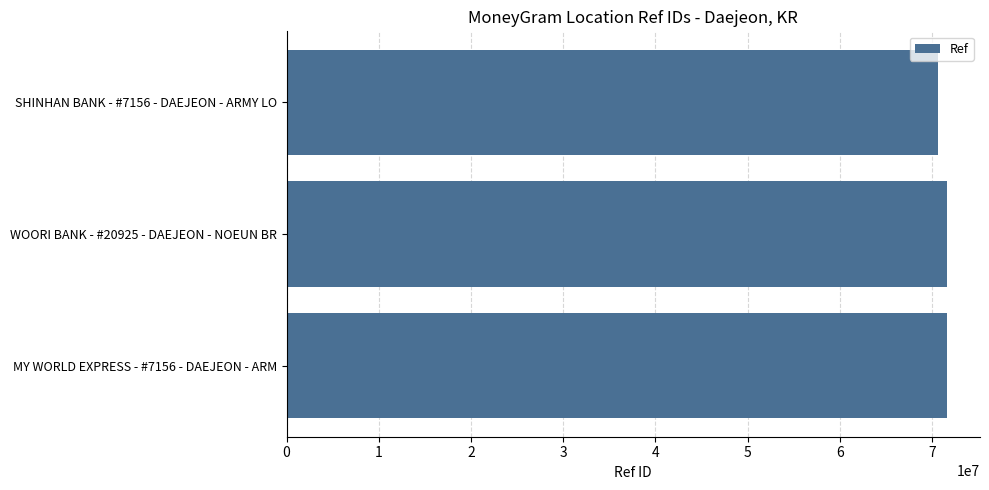

What is the average value?

71295448